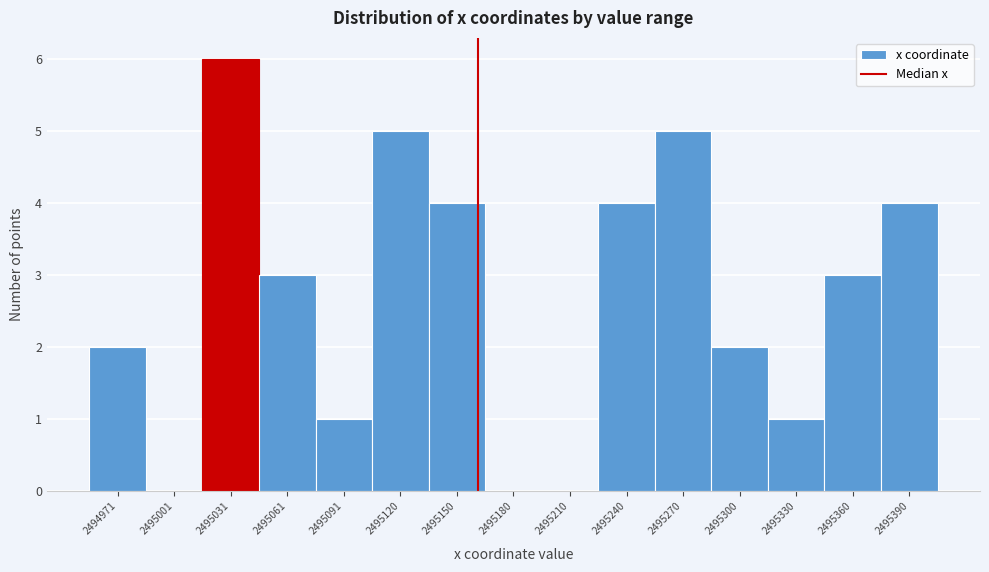

Which range on the x-axis has the tallest bar?

2495015 to 2495045